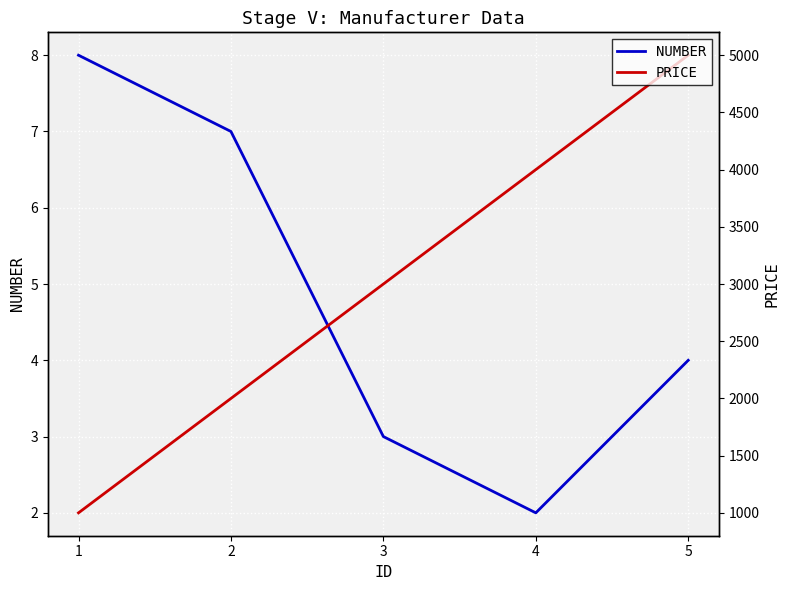

What is the sum of the NUMBER values at 3 and 4?

5